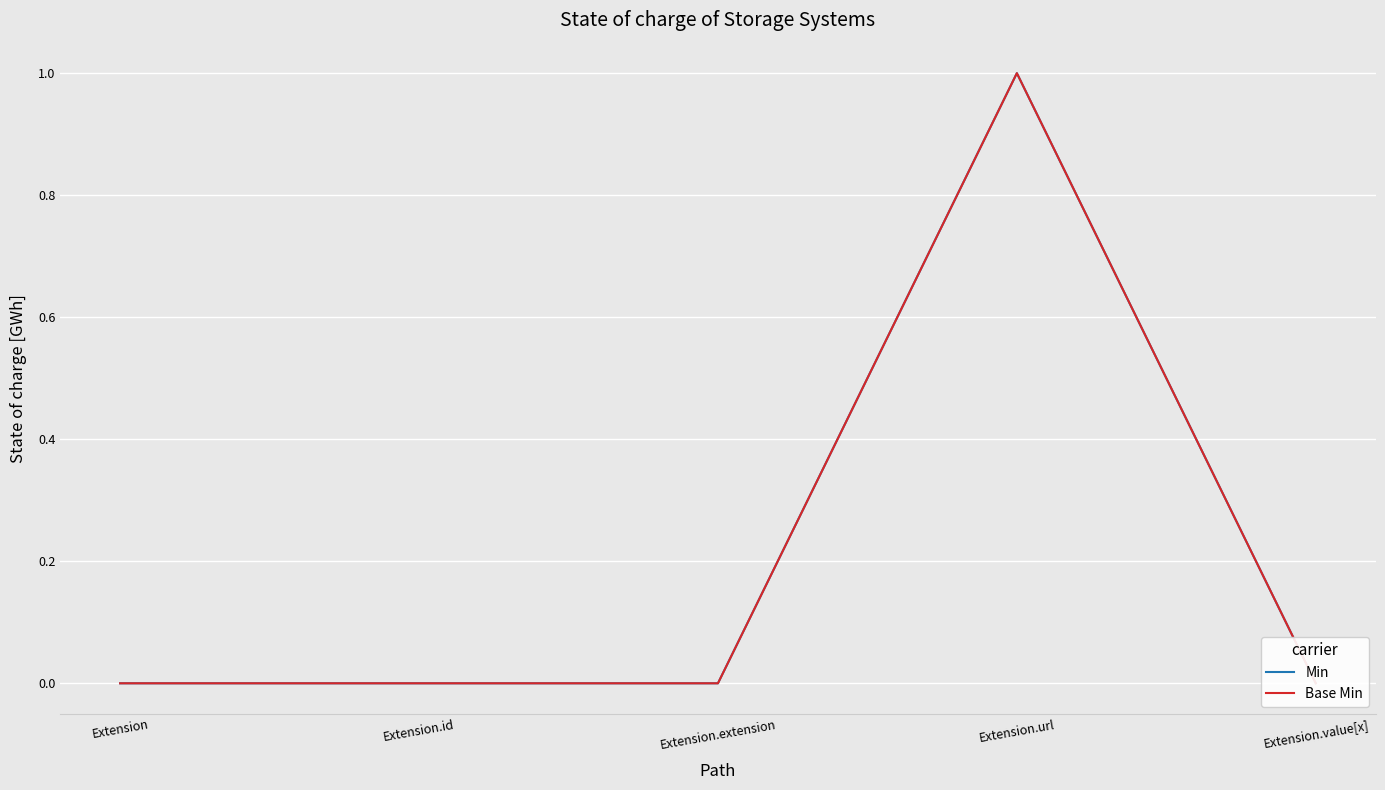

Reading left to right, transcribe all the data shown in this chart.

Min: 0	0	0	1	0
Base Min: 0	0	0	1	0